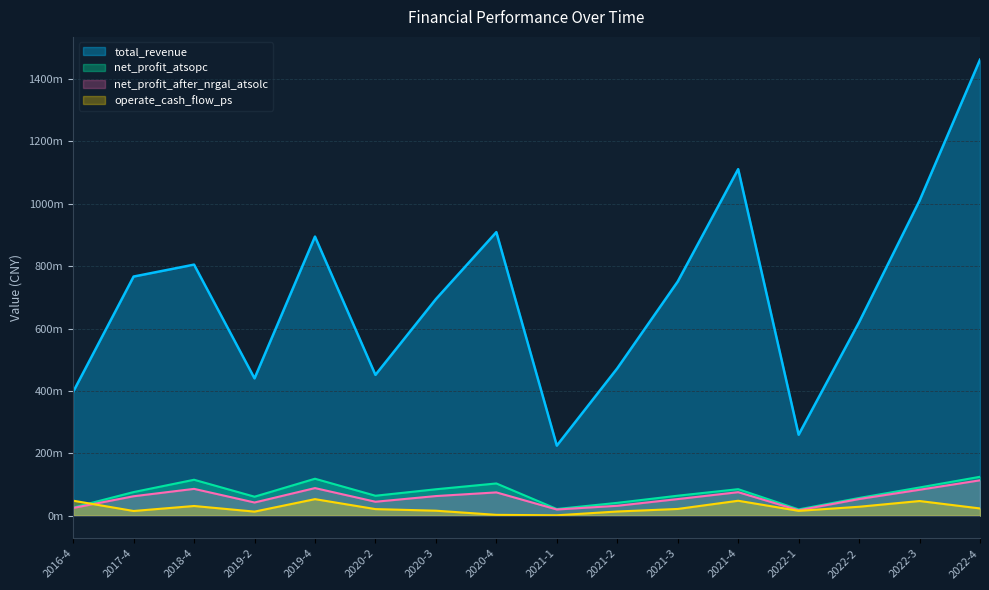

Is it true that net_profit_atsopc equals 33281106.4 at 2017-4?

False